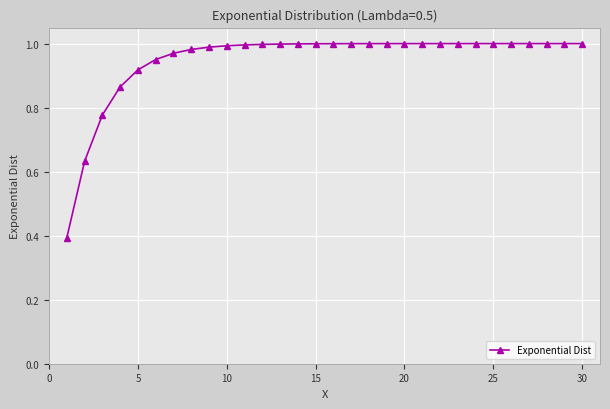

How many lines are shown in the chart?

1